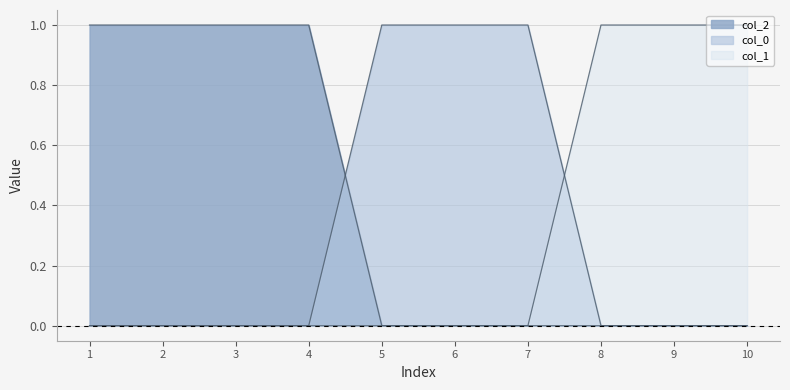

At how many categories does at least one series exceed 0?

10